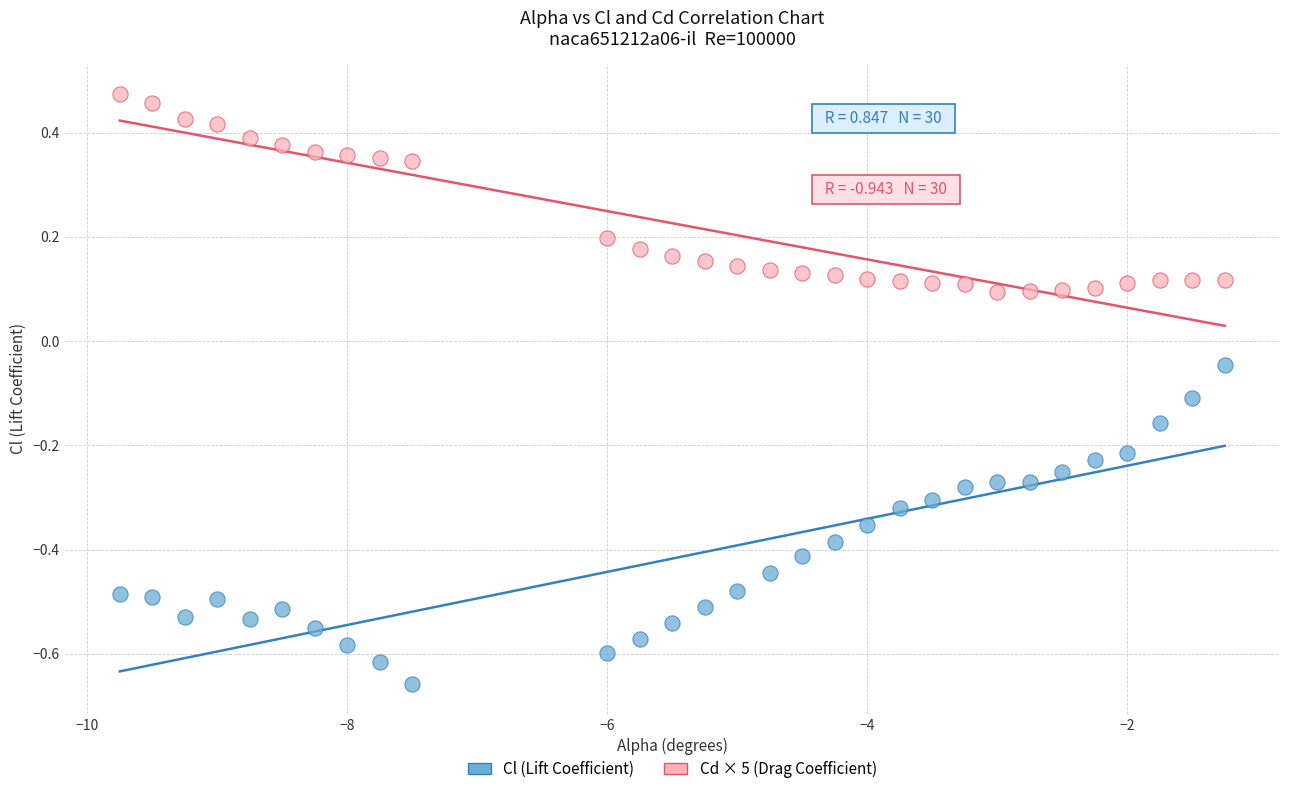

Across all data points, what is the range of Y values (max minus min)?

1.1